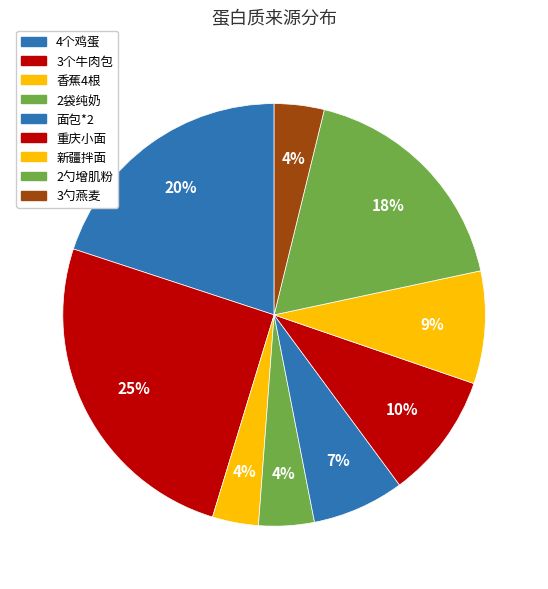

Does any single category account for the majority?

No